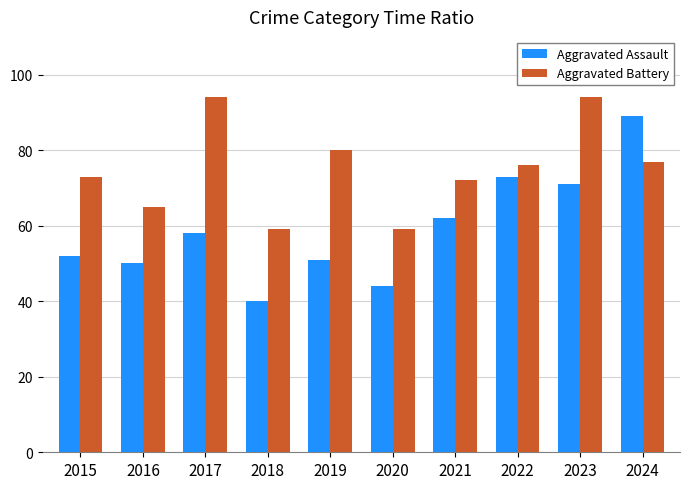

Where does the Aggravated Battery series first go above 76?

2017